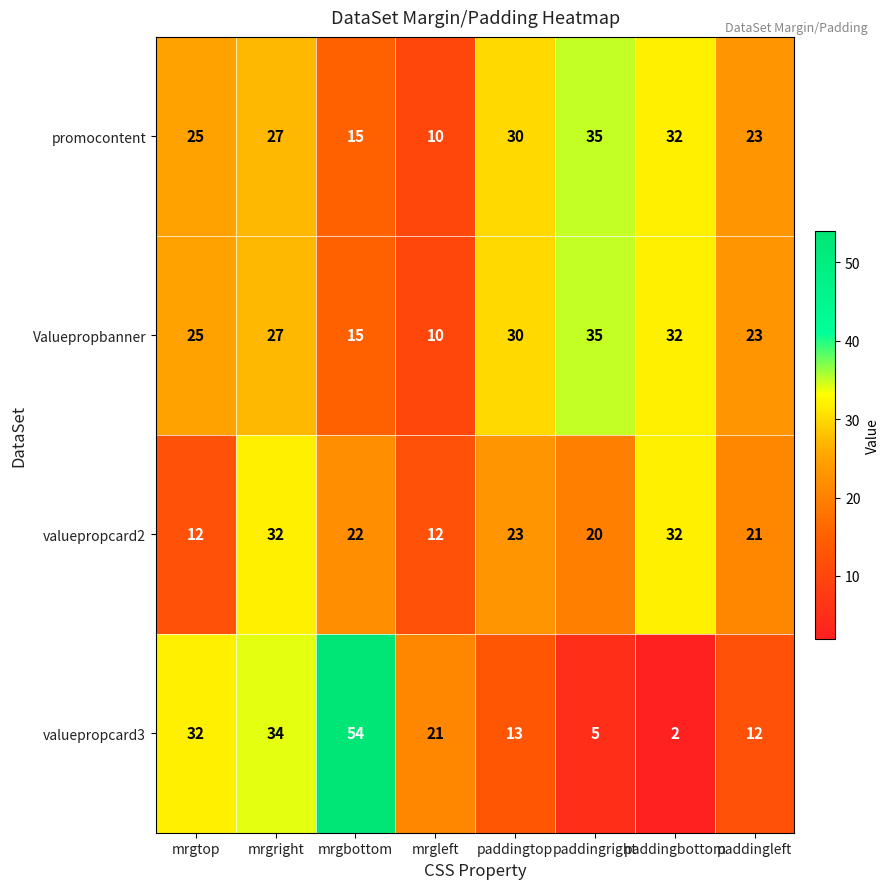

What is the total value across all series at paddingright?

95